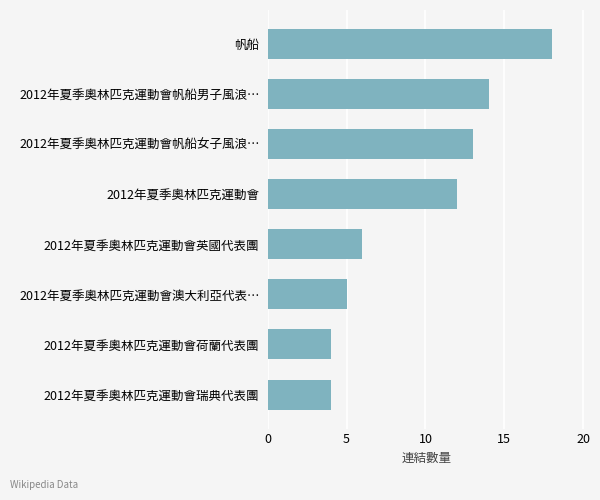

Reading bottom to top, what are all the values shown in this chart?

2012年夏季奧林匹克運動會瑞典代表團=4	2012年夏季奧林匹克運動會荷蘭代表團=4	2012年夏季奧林匹克運動會澳大利亞代表…=5	2012年夏季奧林匹克運動會英國代表團=6	2012年夏季奧林匹克運動會=12	2012年夏季奧林匹克運動會帆船女子風浪…=13	2012年夏季奧林匹克運動會帆船男子風浪…=14	帆船=18